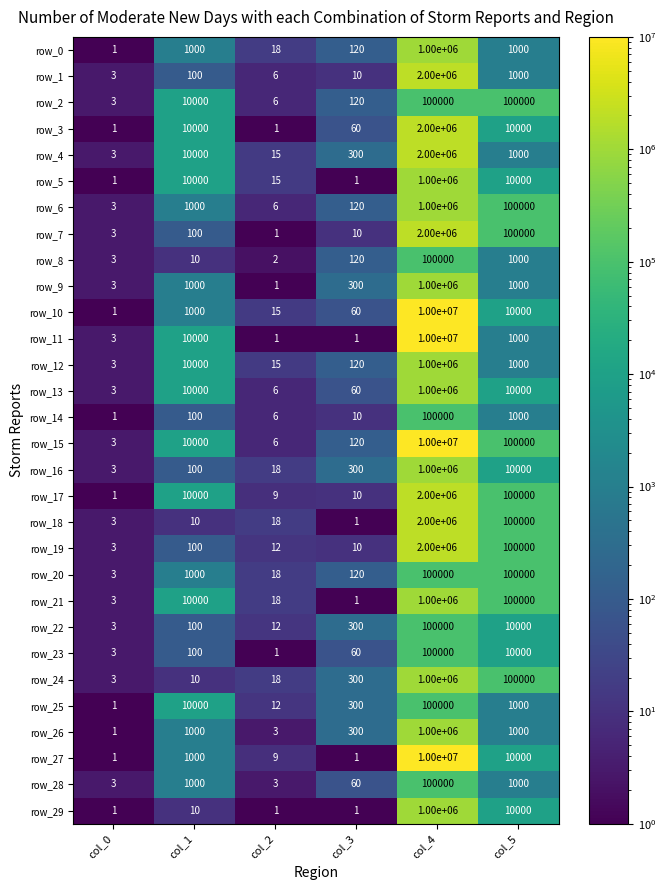

What is the sum of all row_8 values?

101135